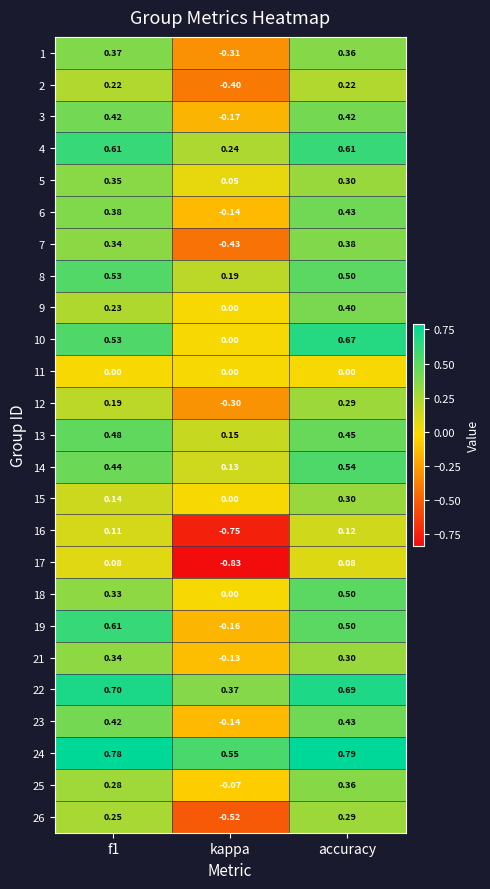

At which label is 13 closest to 0?

kappa